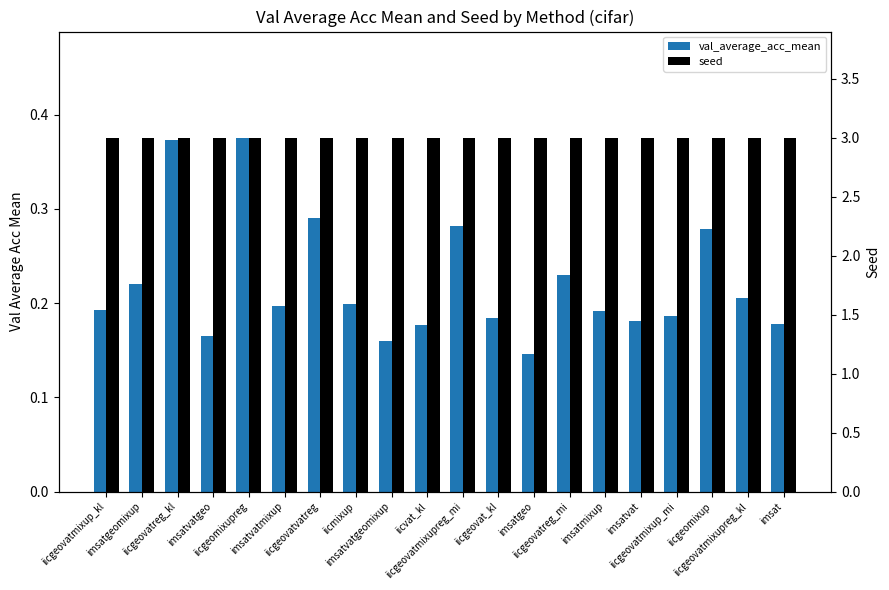

True or false: val_average_acc_mean has a value of 0.4 at iicgeovatreg_kl.

True